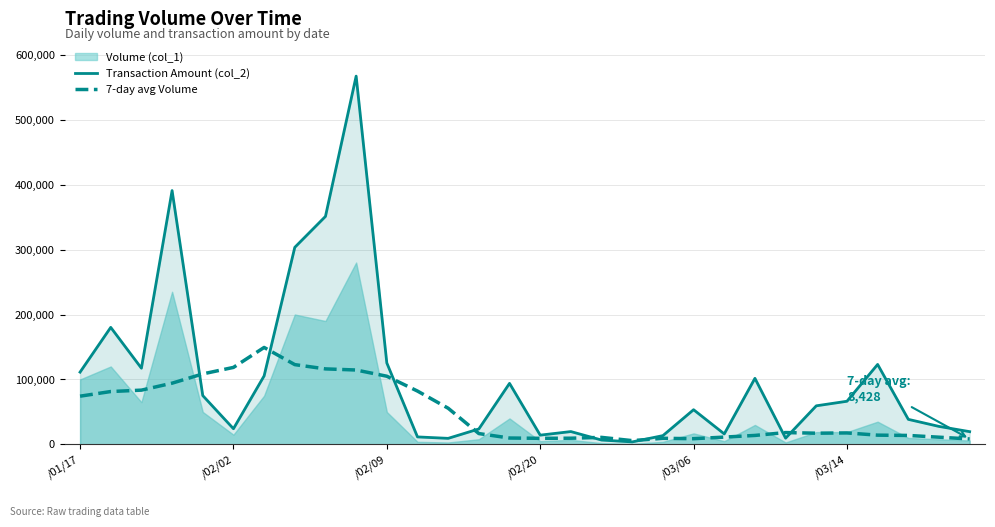

How many times do 7-day avg Volume and Transaction Amount (col_2) cross each other?

8